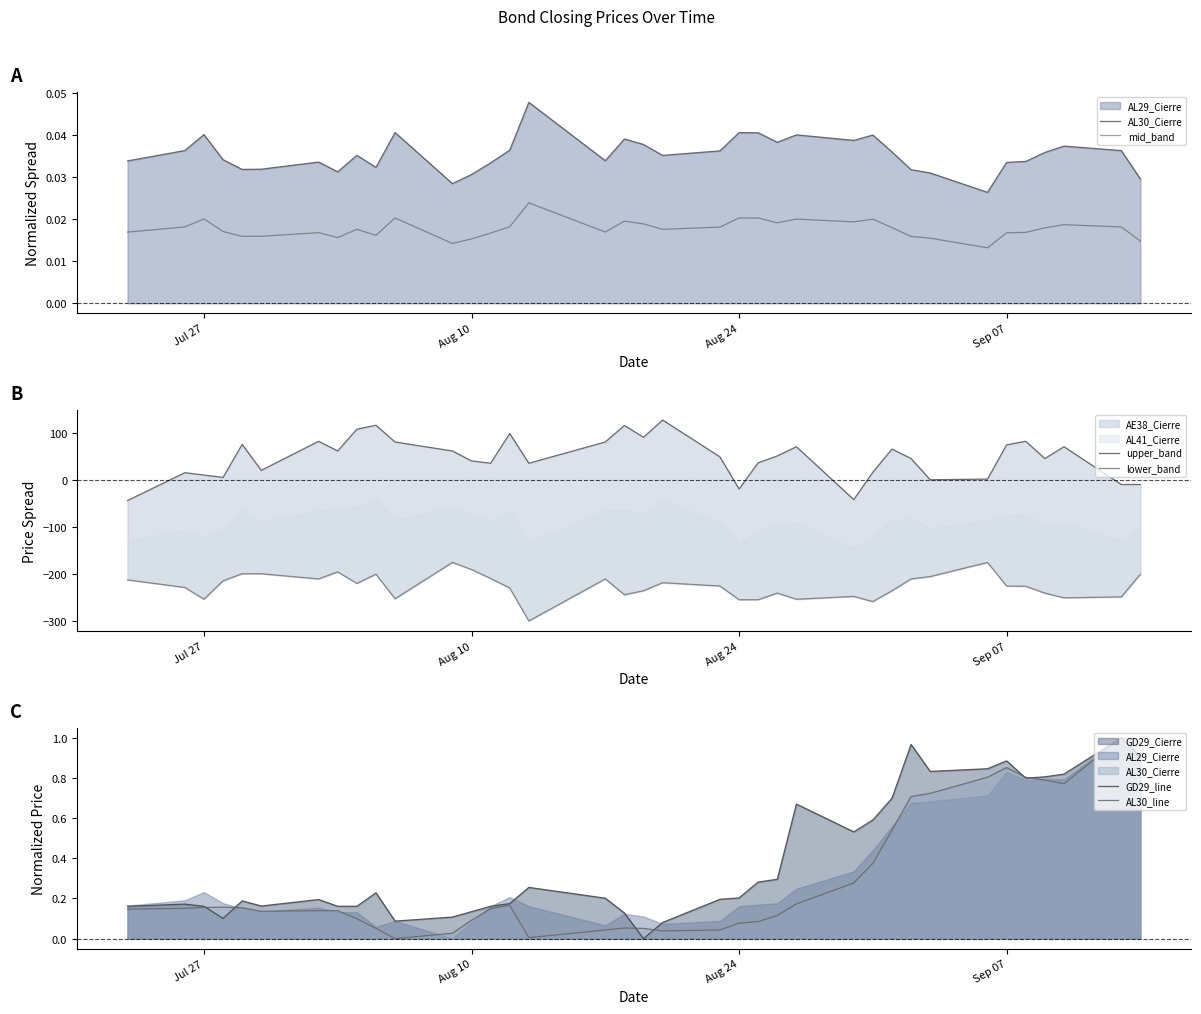

What is the difference between the second highest and minimum values in the AL30_line series?

1.0